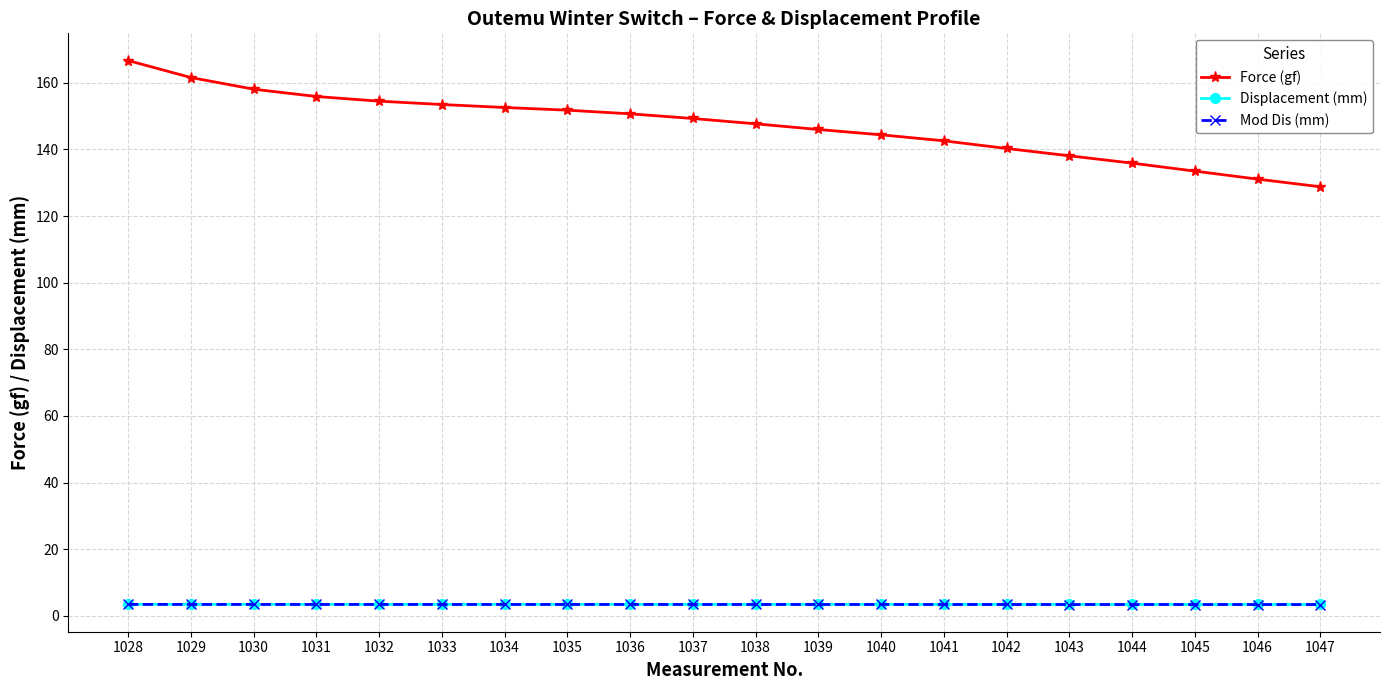

Reading left to right, extract all data points from this chart.

Force (gf): 1028=166.7	1029=161.6	1030=158.1	1031=155.9	1032=154.5	1033=153.5	1034=152.6	1035=151.8	1036=150.7	1037=149.3	1038=147.7	1039=146.0	1040=144.4	1041=142.6	1042=140.3	1043=138.1	1044=135.9	1045=133.5	1046=131.1	1047=128.8
Displacement (mm): 1028=3.4	1029=3.4	1030=3.4	1031=3.4	1032=3.4	1033=3.4	1034=3.4	1035=3.4	1036=3.4	1037=3.4	1038=3.4	1039=3.4	1040=3.4	1041=3.4	1042=3.4	1043=3.4	1044=3.4	1045=3.4	1046=3.4	1047=3.4
Mod Dis (mm): 1028=3.4	1029=3.4	1030=3.4	1031=3.4	1032=3.4	1033=3.4	1034=3.4	1035=3.4	1036=3.4	1037=3.4	1038=3.4	1039=3.4	1040=3.4	1041=3.4	1042=3.4	1043=3.4	1044=3.4	1045=3.4	1046=3.4	1047=3.4